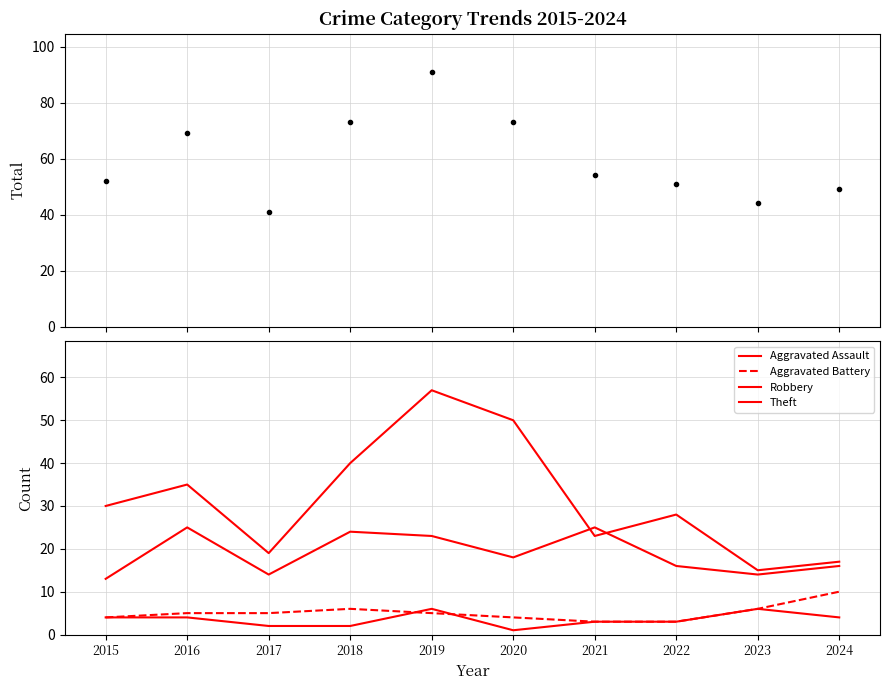

Reading left to right, transcribe all the data shown in this chart.

Total: 52	69	41	73	91	73	54	51	44	49
Aggravated Assault: 4	4	2	2	6	1	3	3	6	4
Aggravated Battery: 4	5	5	6	5	4	3	3	6	10
Robbery: 13	25	14	24	23	18	25	16	14	16
Theft: 30	35	19	40	57	50	23	28	15	17